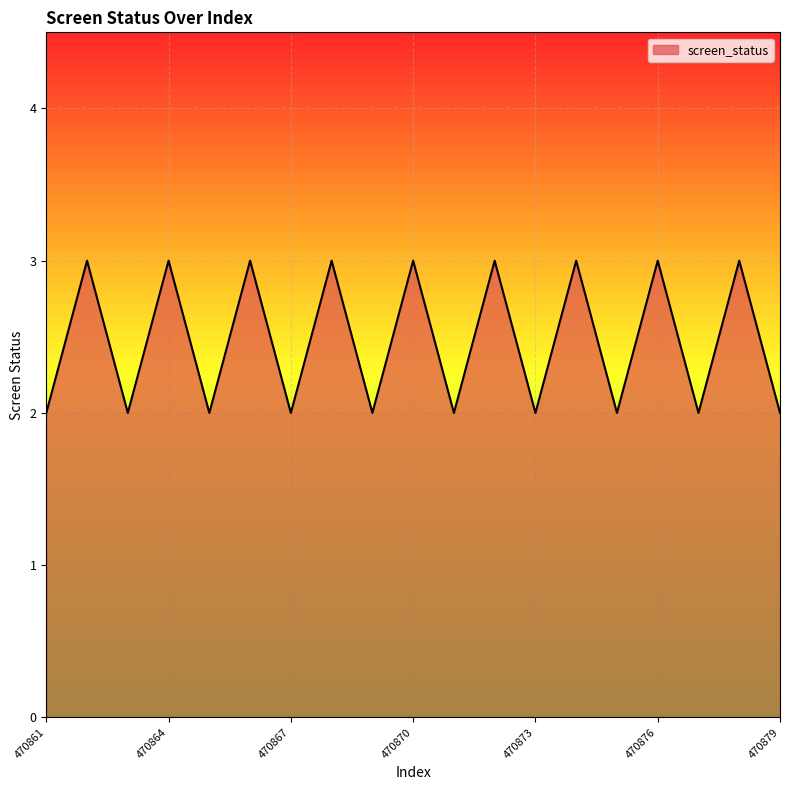

How many interior local valleys (lower than both neighbors) does the data have?

8